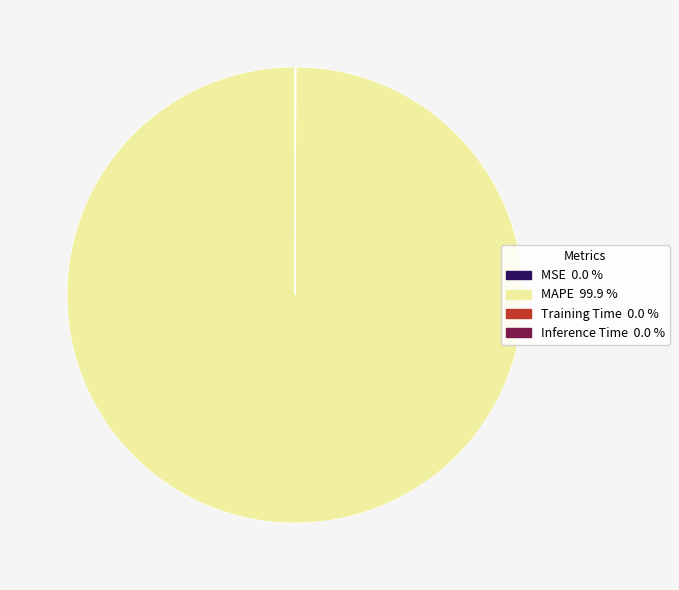

Does any single category account for the majority?

Yes